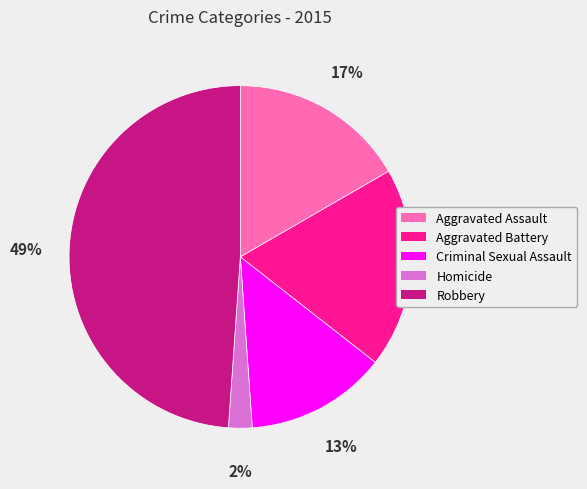

Do Aggravated Battery and Homicide together represent more than half of the pie?

No